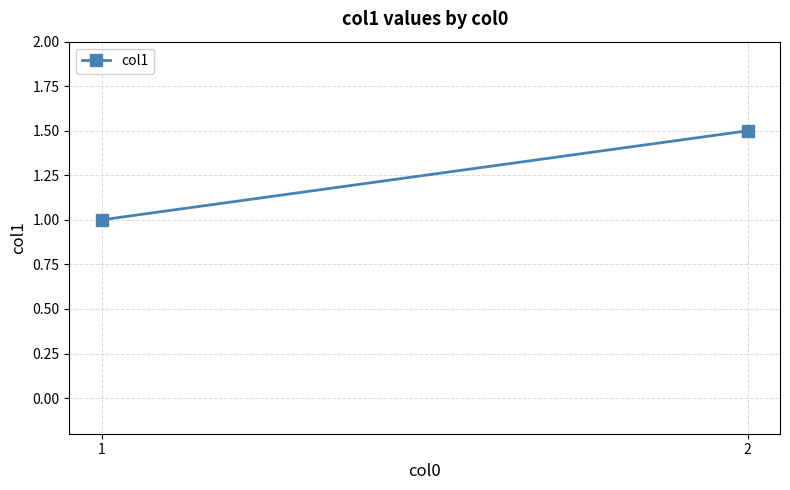

What is the ratio of the value at 1 to the value at 2?

0.7